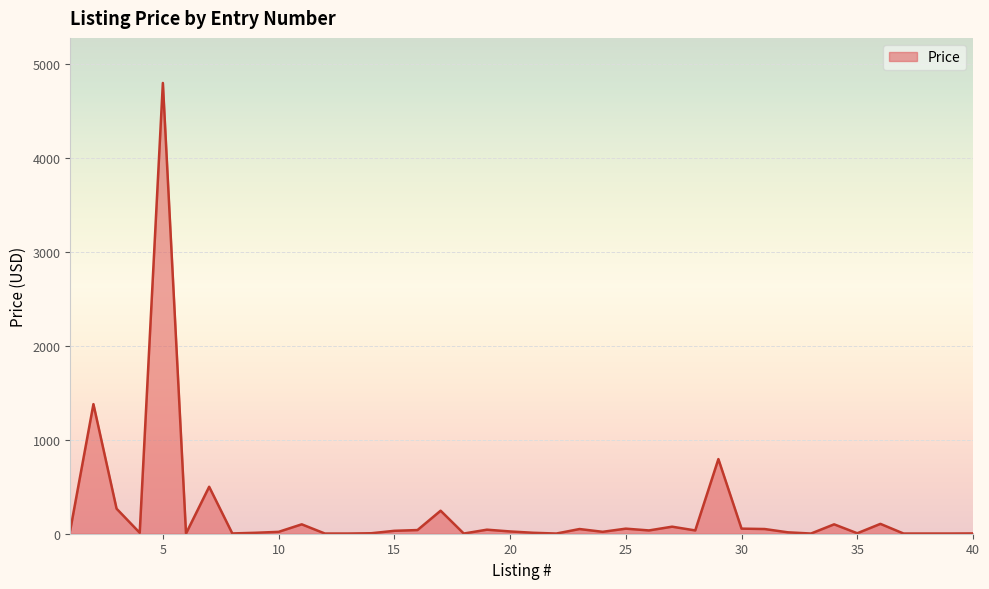

How many lines are shown in the chart?

1